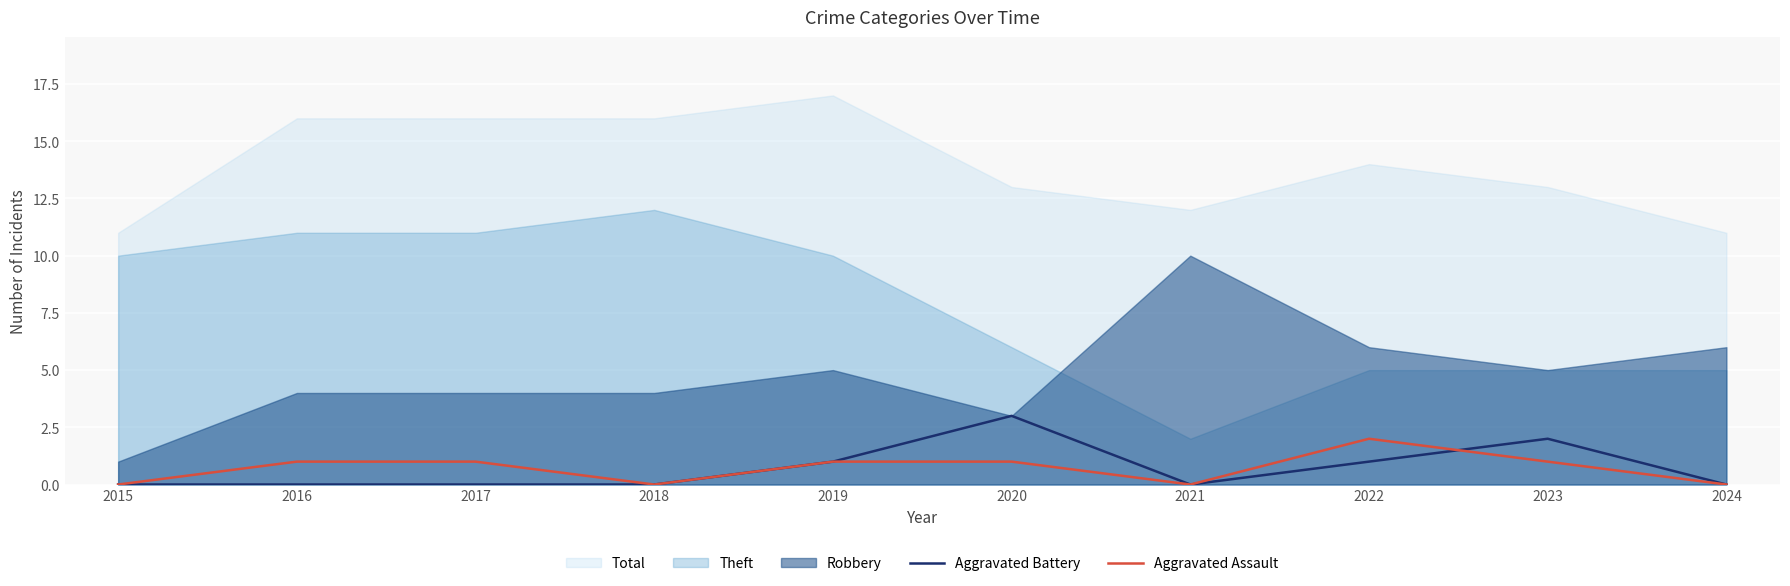

At which label does Aggravated Assault reach its peak?

2022